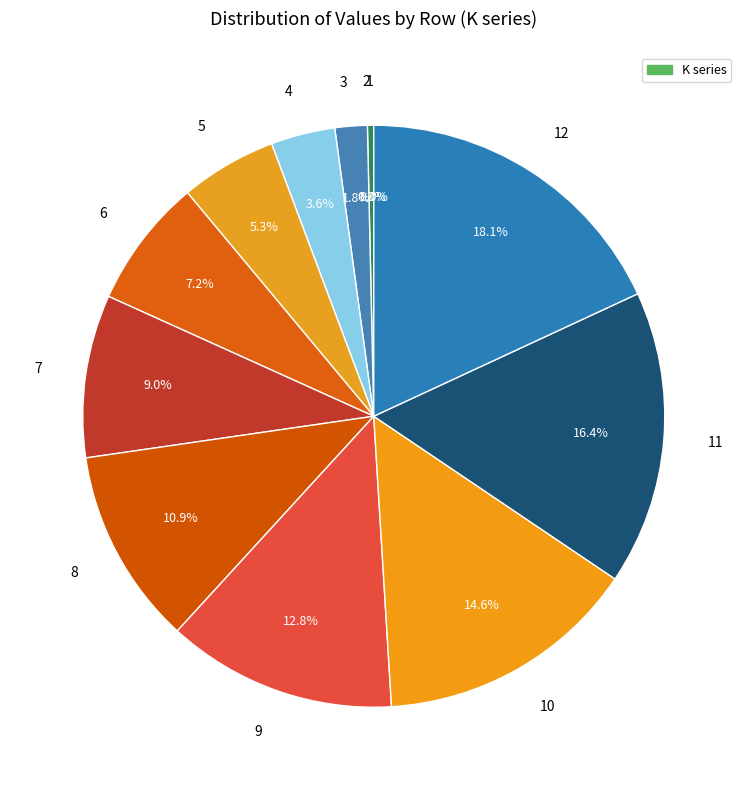

Does any single category account for the majority?

No